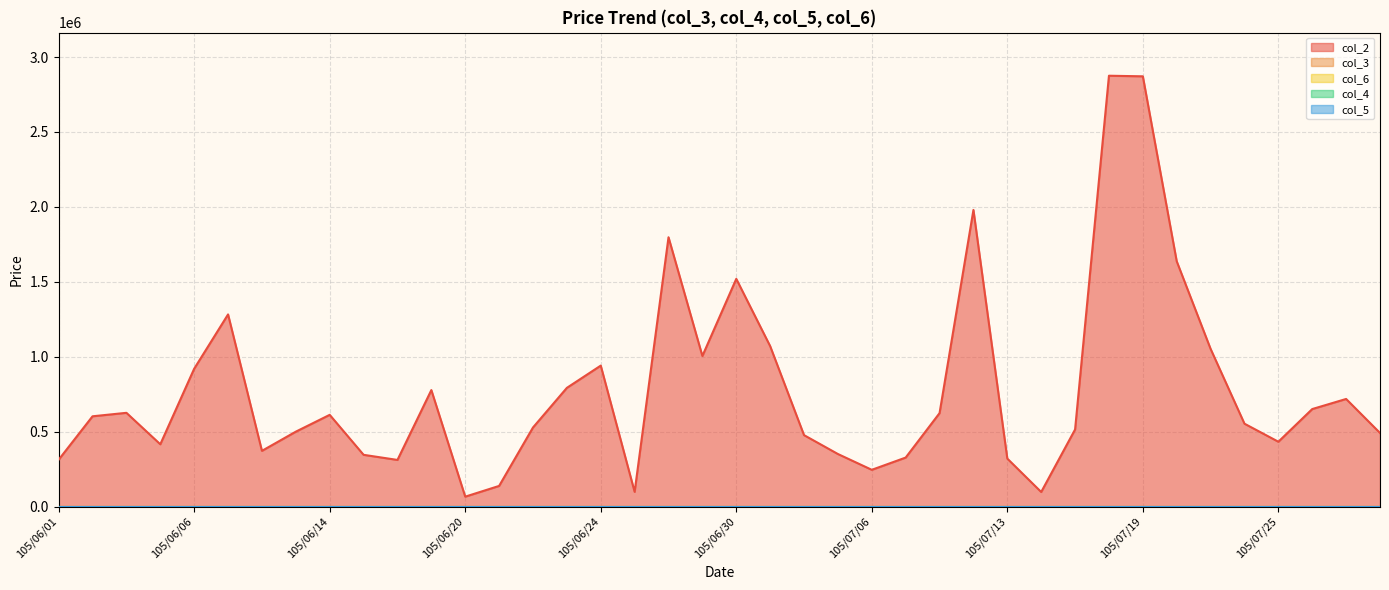

True or false: col_5 and col_3 intersect in this chart.

False